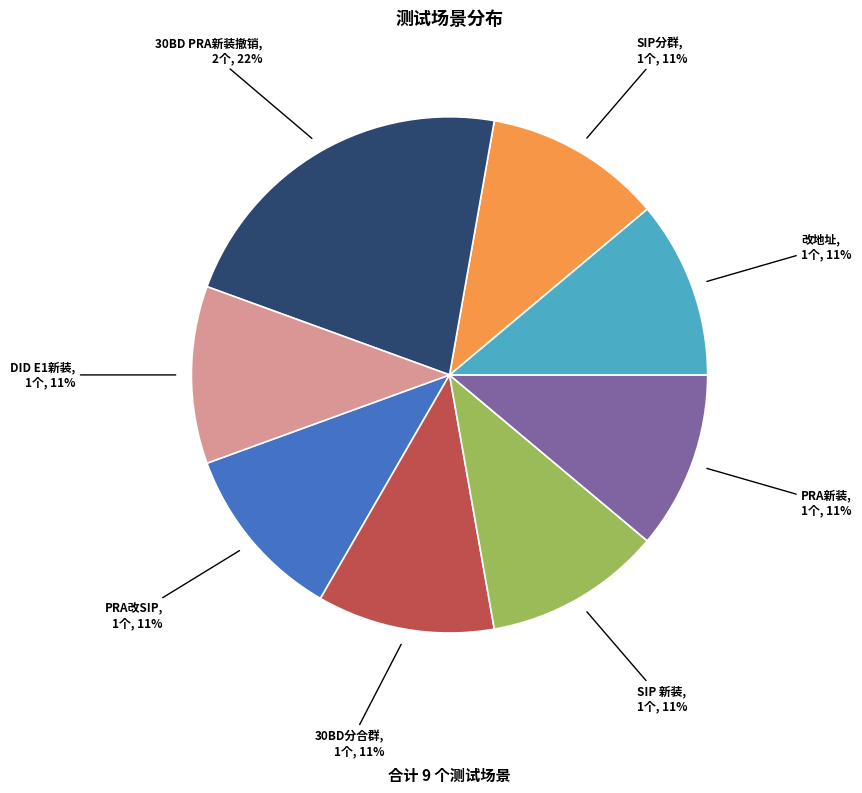

Is it true that PRA改SIP is 11% of the pie?

True